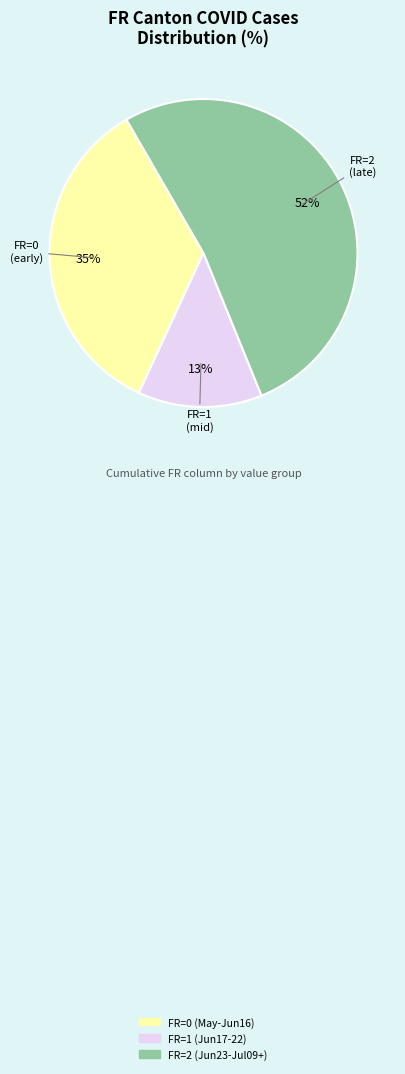

To the nearest percent, what is the difference between the largest and smallest slice percentages?

39%